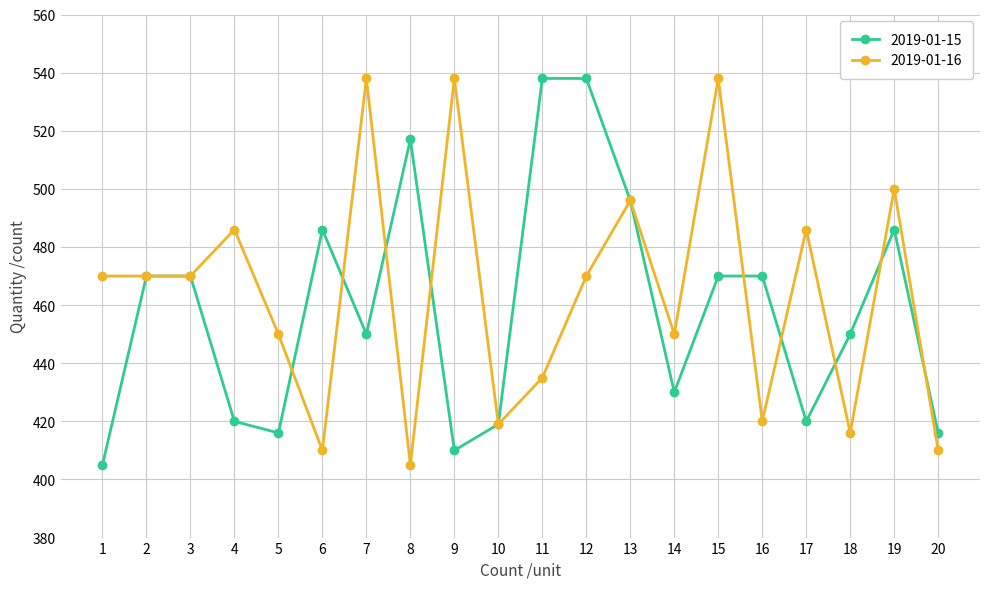

What is the lowest value of the 2019-01-16 series?

405